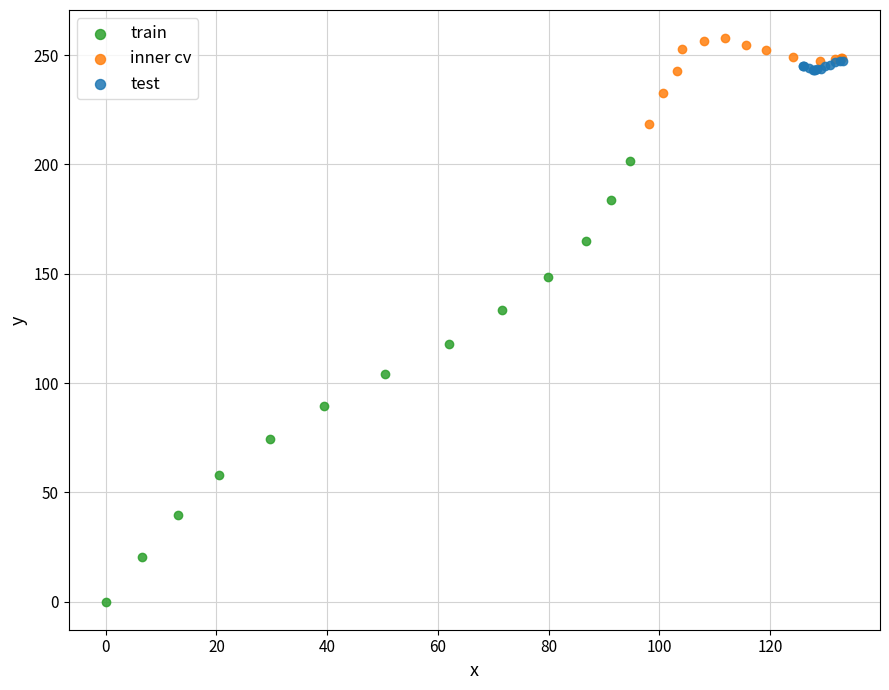

Which series has the widest spread of Y values?

train